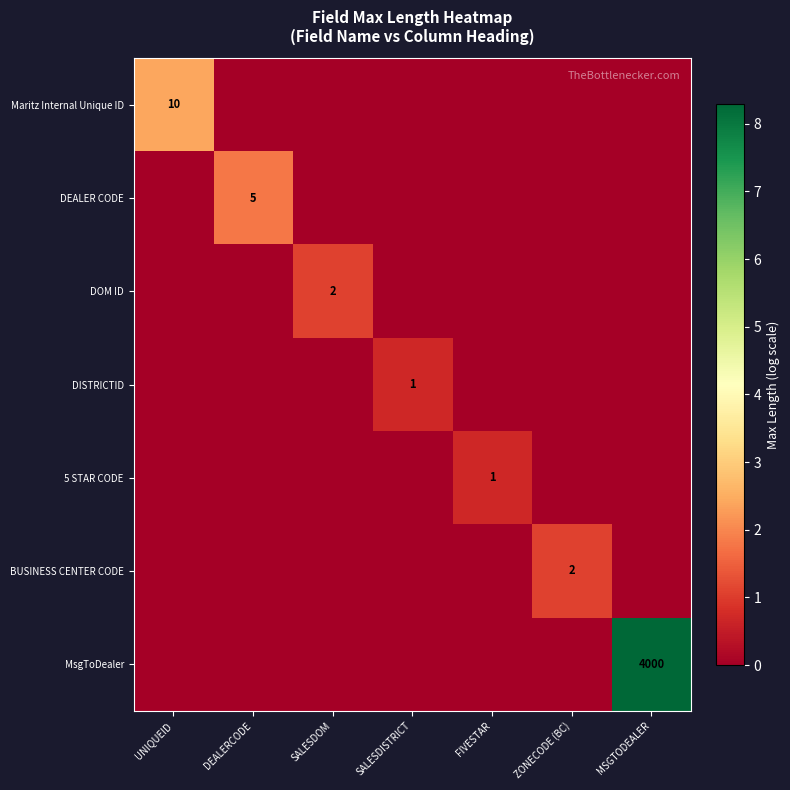

How many DEALER CODE values are between 0 and 1?

6